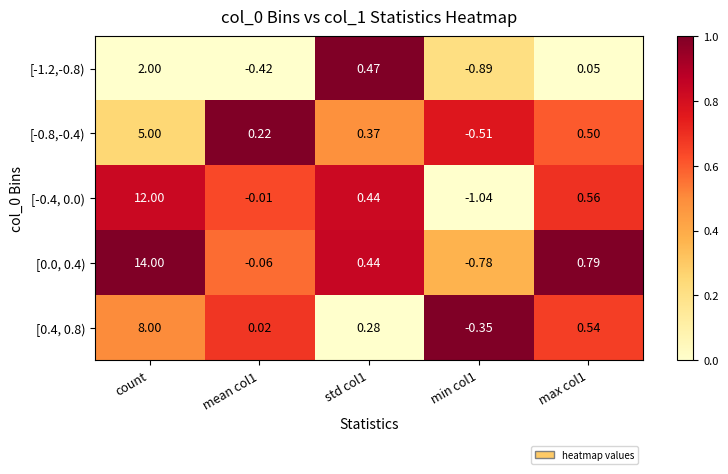

Which label corresponds to the largest value in the chart?

count